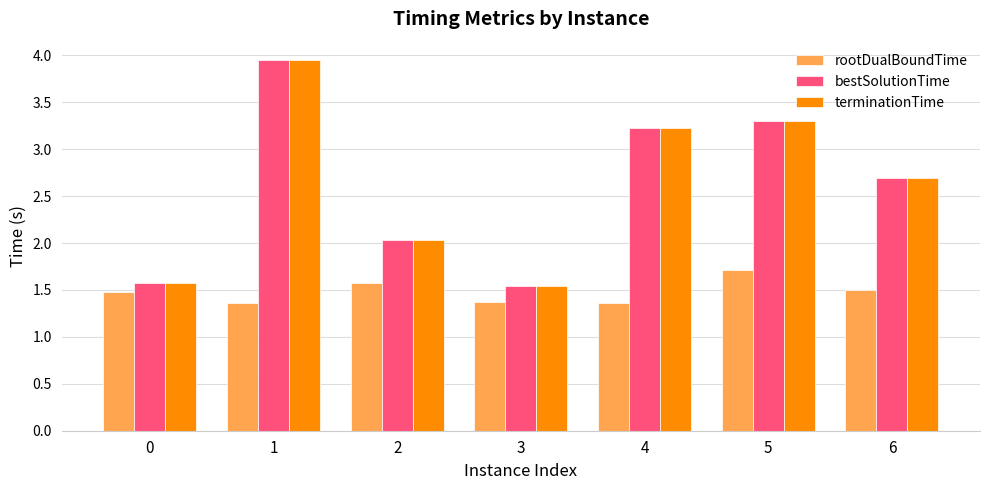

True or false: rootDualBoundTime has a value of 3.1 at 5.

False